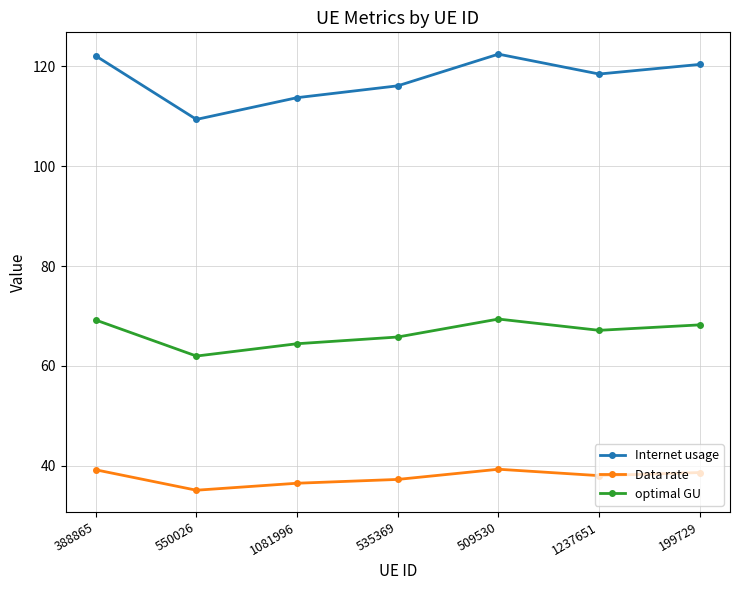

List the series in order of their overall mean, lowest first.

Data rate, optimal GU, Internet usage